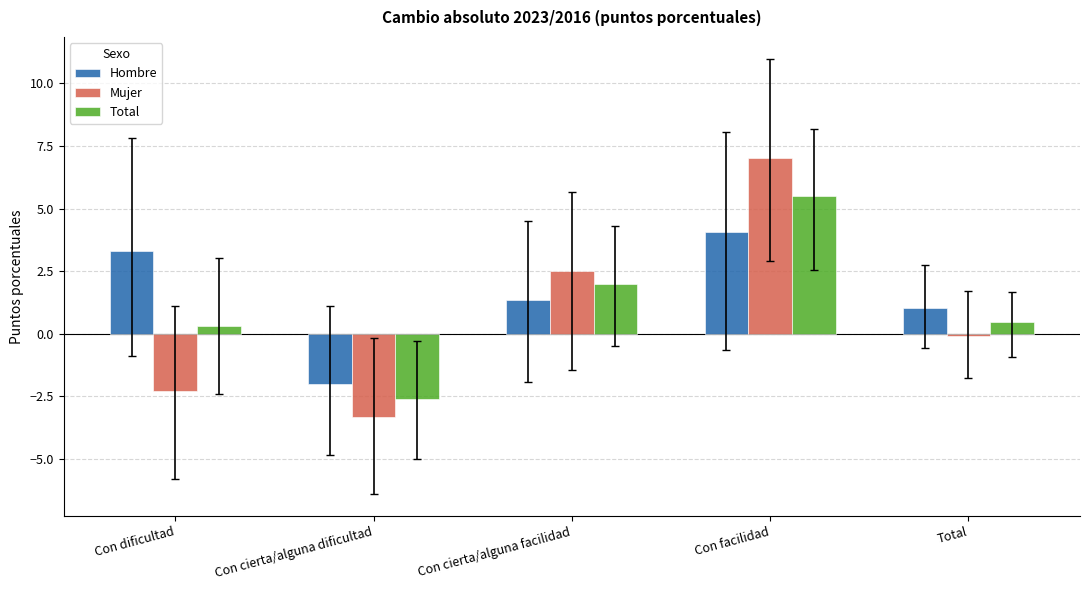

Reading left to right, transcribe all the data shown in this chart.

Hombre: Con dificultad=3.3	Con cierta/alguna dificultad=-2.0	Con cierta/alguna facilidad=1.3	Con facilidad=4.1	Total=1.0
Mujer: Con dificultad=-2.3	Con cierta/alguna dificultad=-3.3	Con cierta/alguna facilidad=2.5	Con facilidad=7.0	Total=-0.1
Total: Con dificultad=0.3	Con cierta/alguna dificultad=-2.6	Con cierta/alguna facilidad=2.0	Con facilidad=5.5	Total=0.5